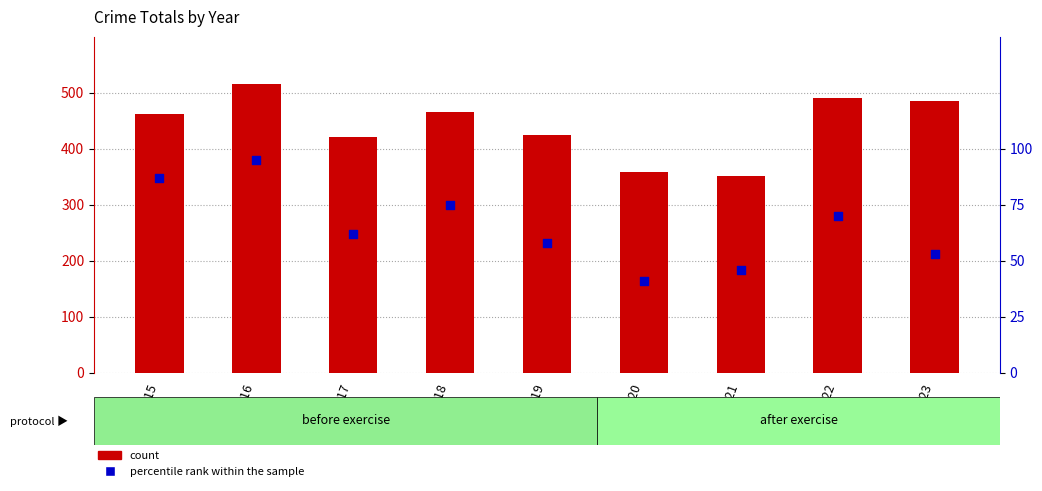

Which series reaches the minimum Y coordinate?

percentile rank within the sample